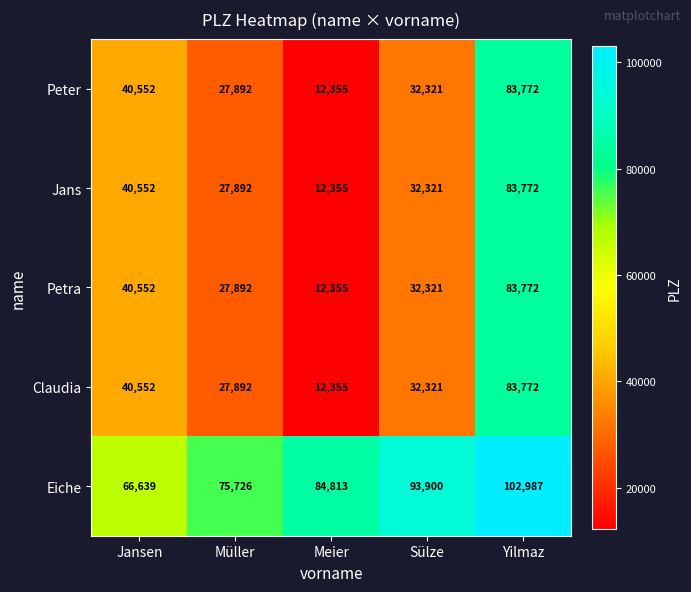

What is the approximate value of Eiche at Yilmaz, to the nearest 100?

103000